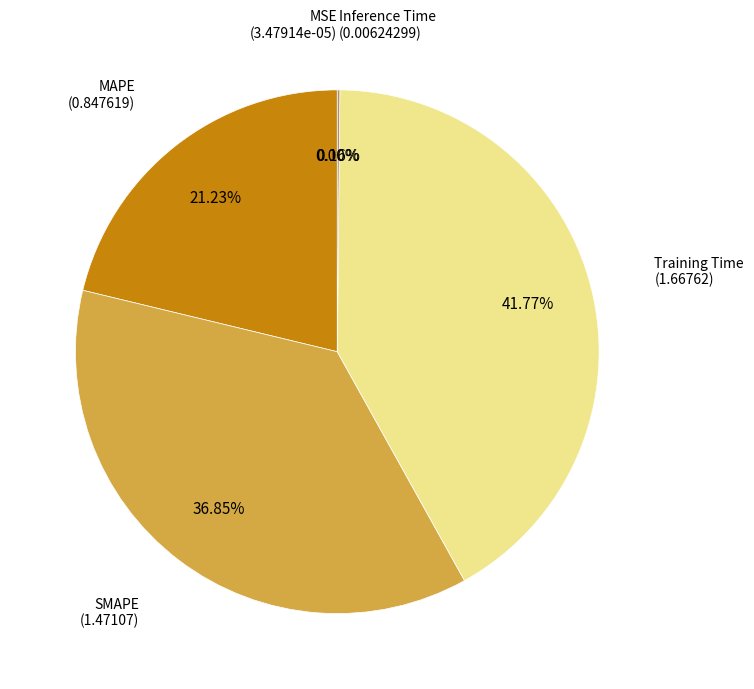

Is there a majority slice in this chart?

No